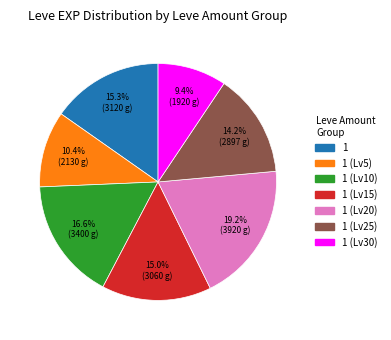

Count the number of slices in the pie.

7